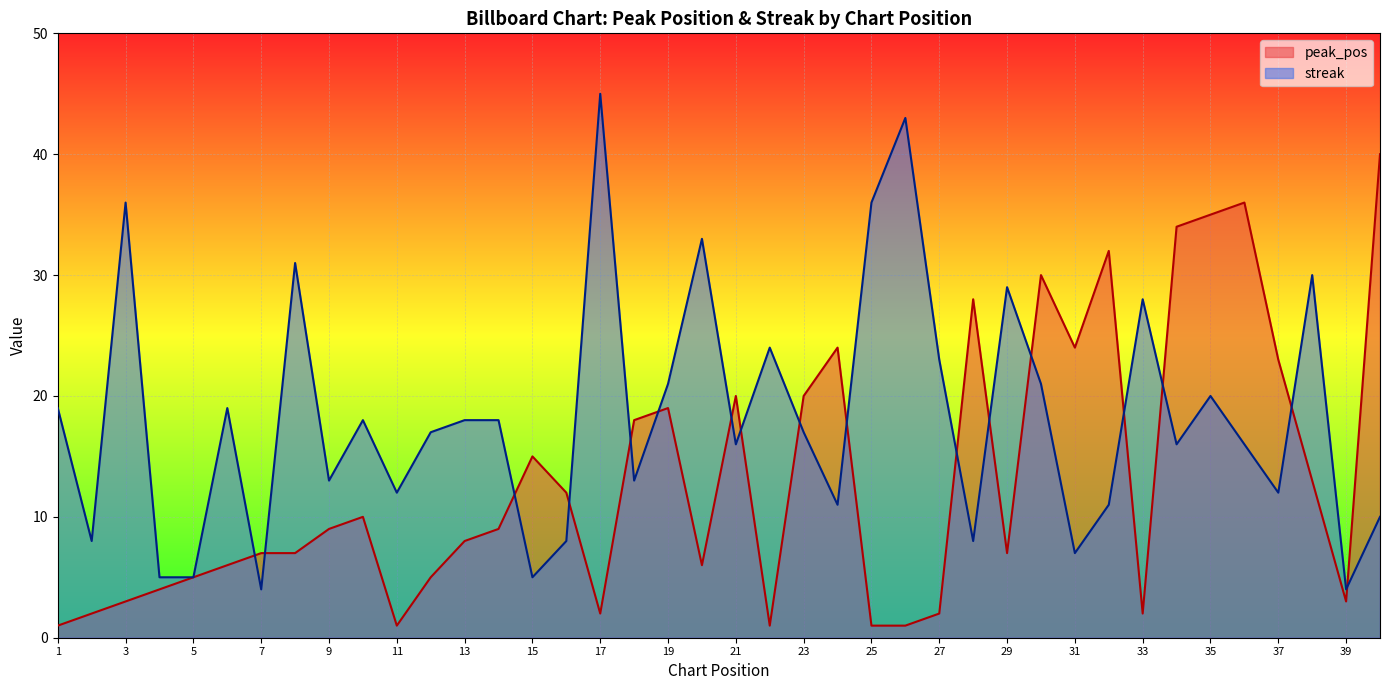

Between 22 and 28, which series saw the biggest shift?

peak_pos